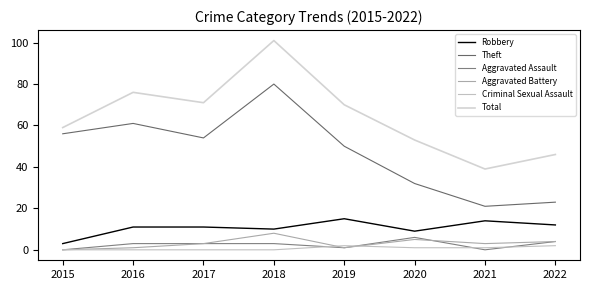

True or false: Theft and Aggravated Assault intersect in this chart.

False